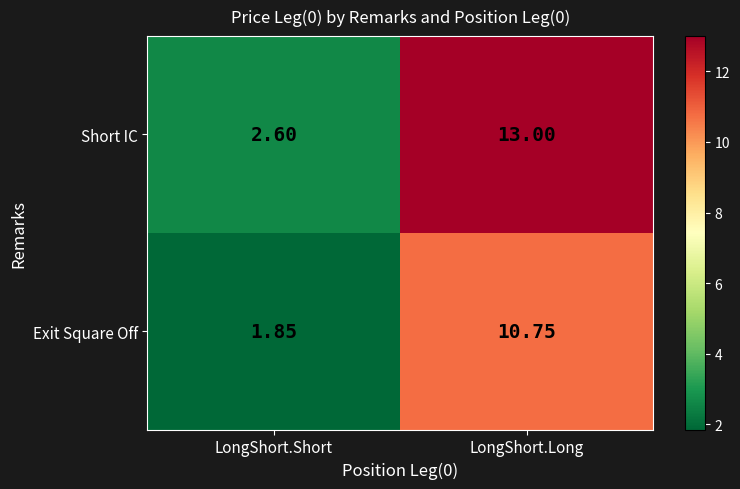

List the series in order of their overall mean, highest first.

Short IC, Exit Square Off